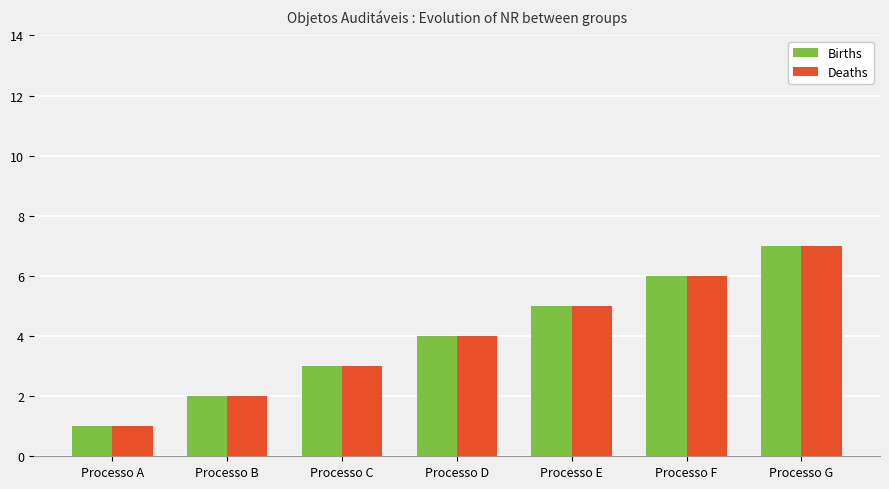

How many bars are there in each group?

2